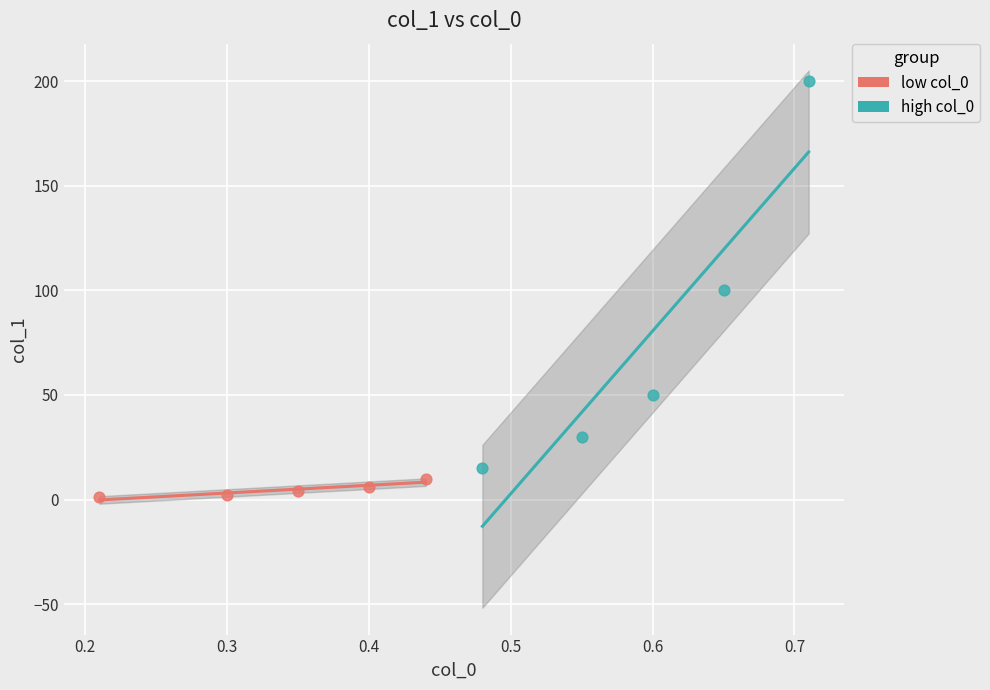

Which series contains the lowest Y value?

low col_0